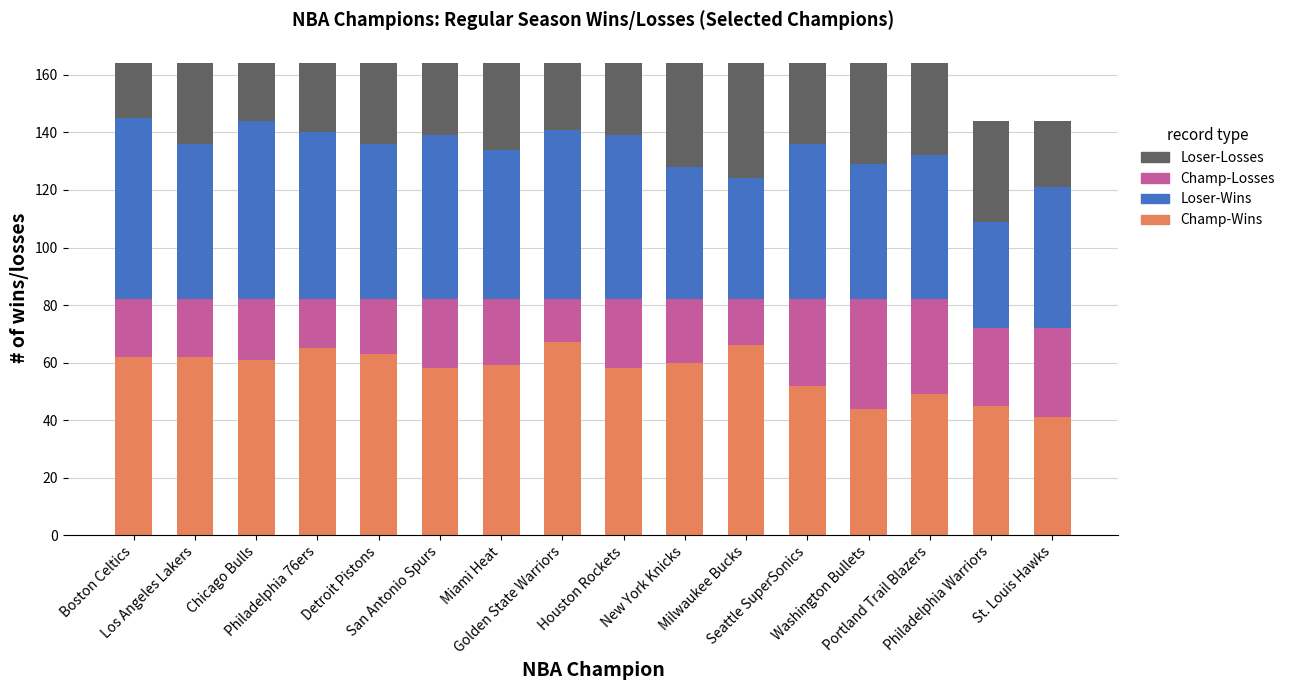

What is the difference between the second highest and minimum values in the Champ-Wins series?

25